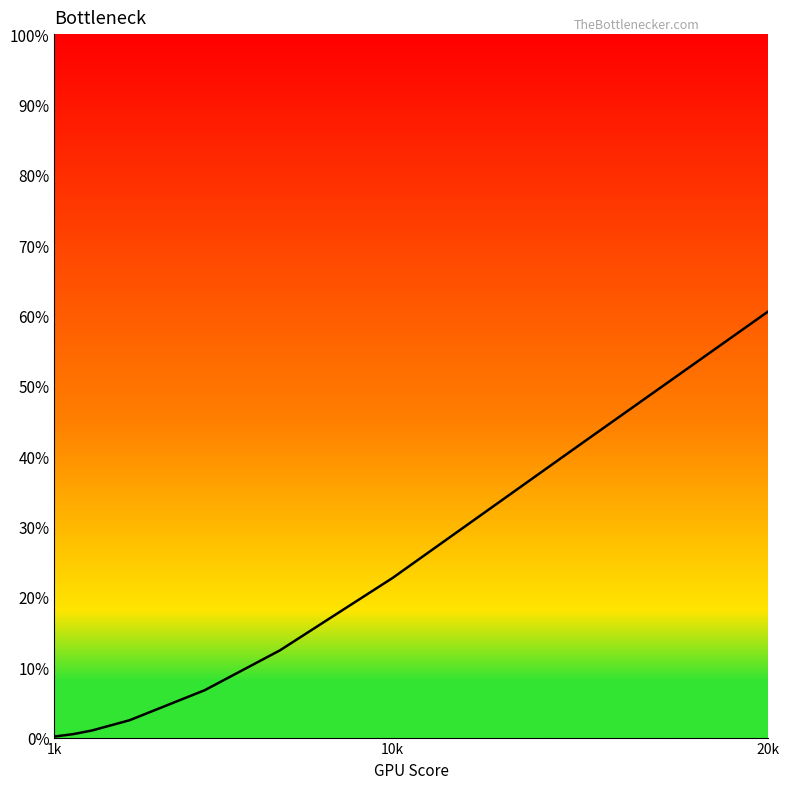

Does the chart have visible grid lines?

No